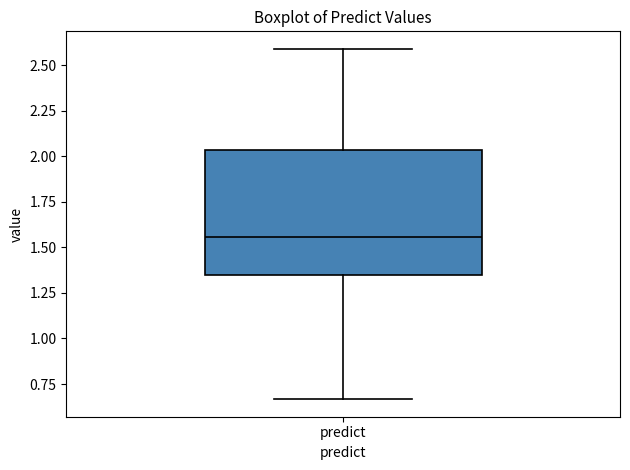

Read this box plot against the y-axis: the position of the median line, the range covered by the box, and the ends of both whiskers. The values are not printed on the chart, so give them approximately, as read against the axis.

median 1.55, box 1.35 to 2.05, whiskers 0.65 to 2.60